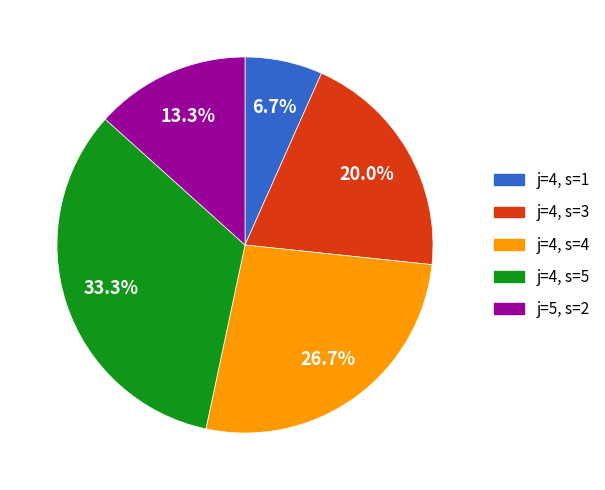

To the nearest percent, what percentage of the pie is j=4, s=3?

20%